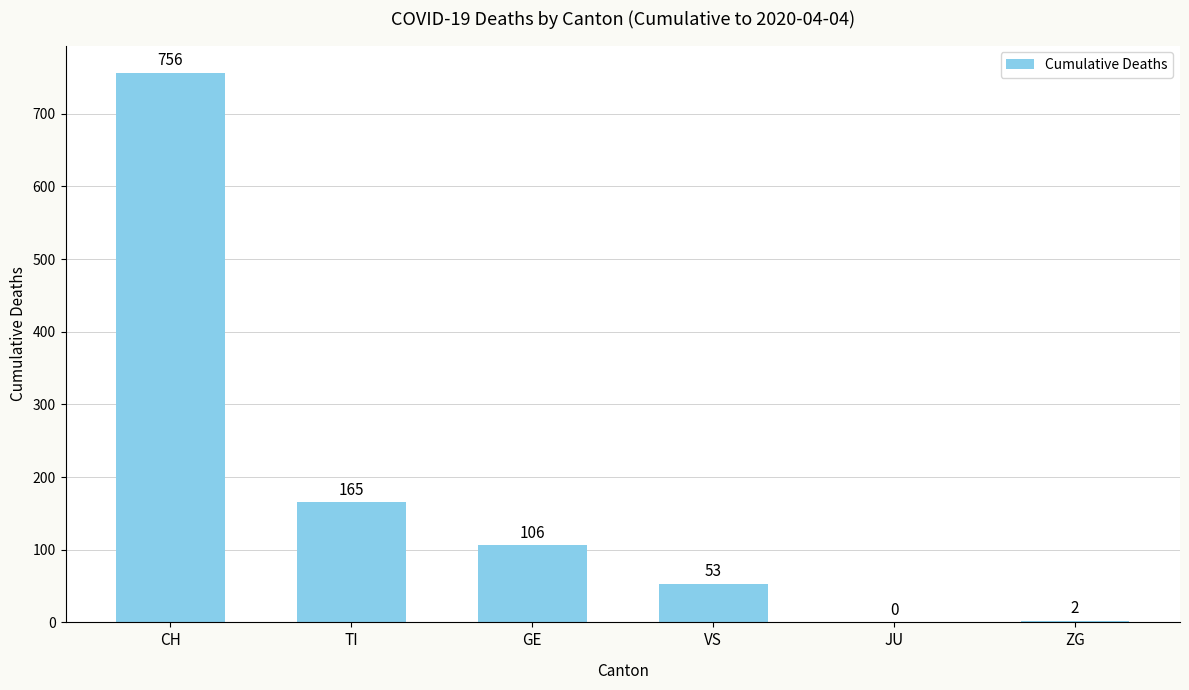

How many distinct data groups are displayed?

1